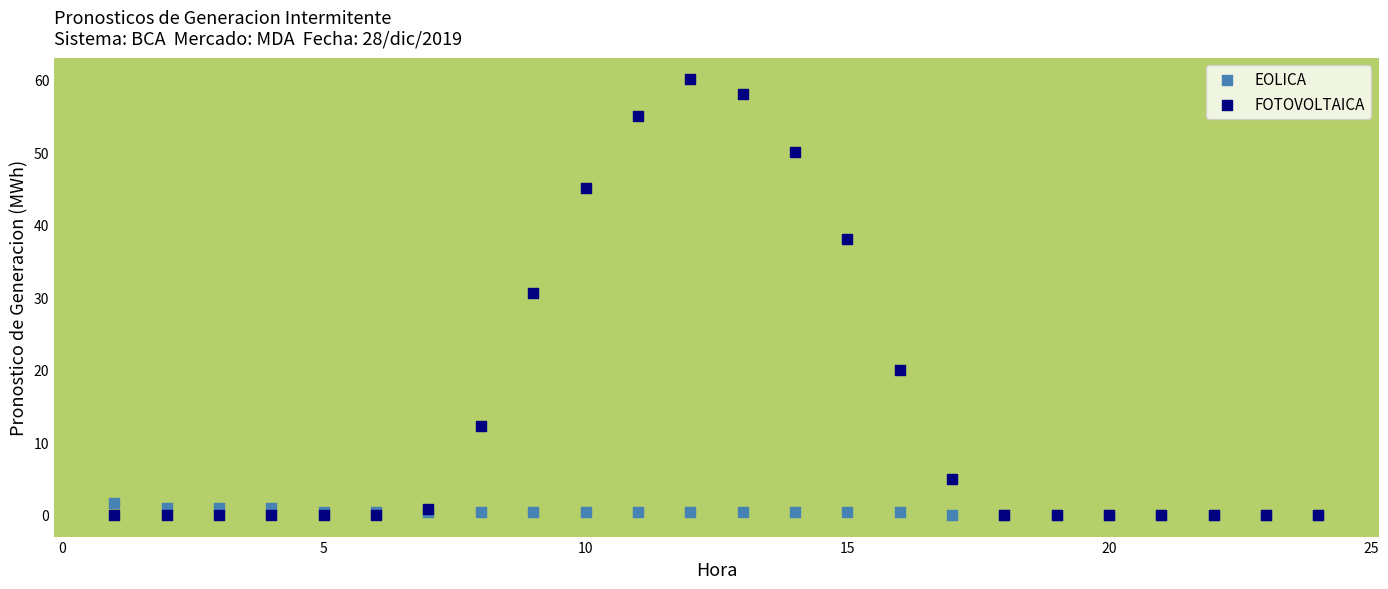

What is the X range (max minus min) for the scatter plot?

23.0